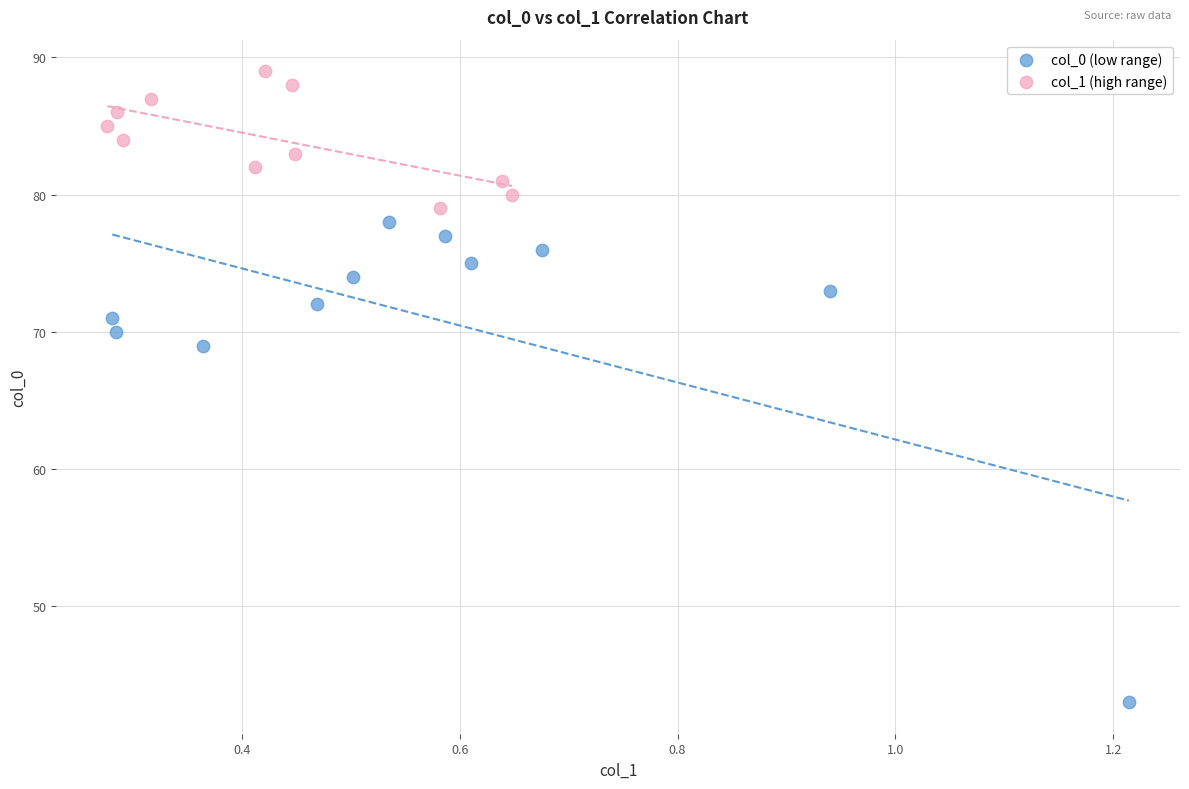

Which series reaches the maximum Y coordinate?

col_1 (high range)